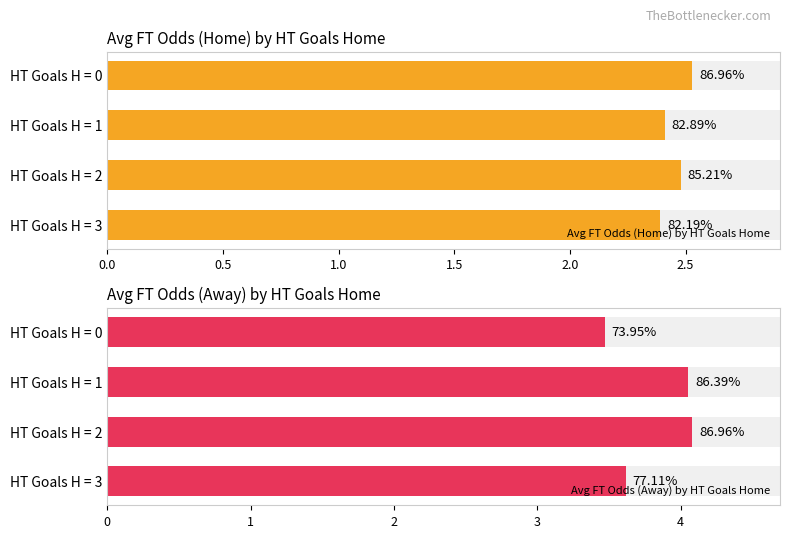

Does the chart contain any negative values?

No